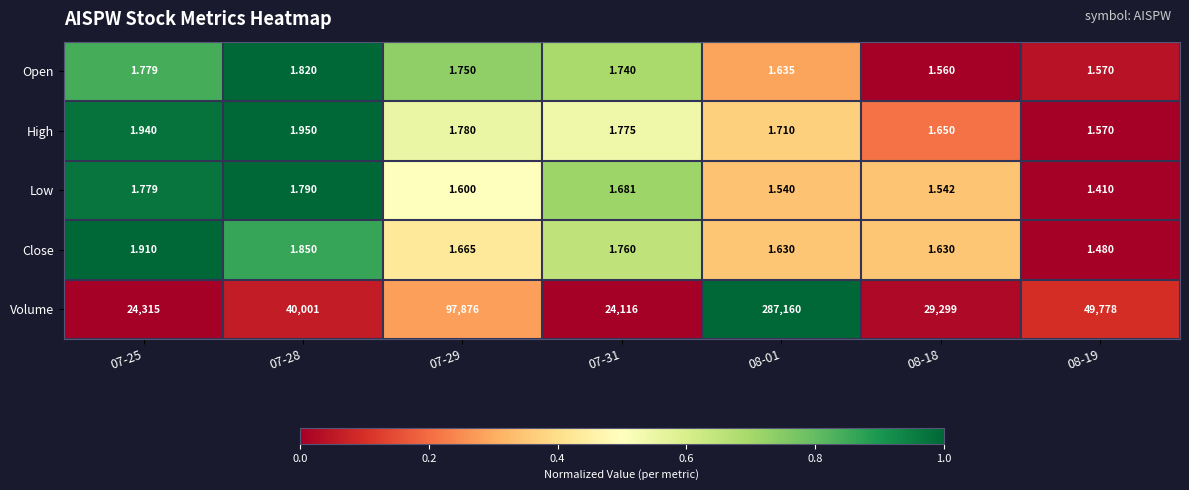

Which series has the largest range (max minus min)?

Volume